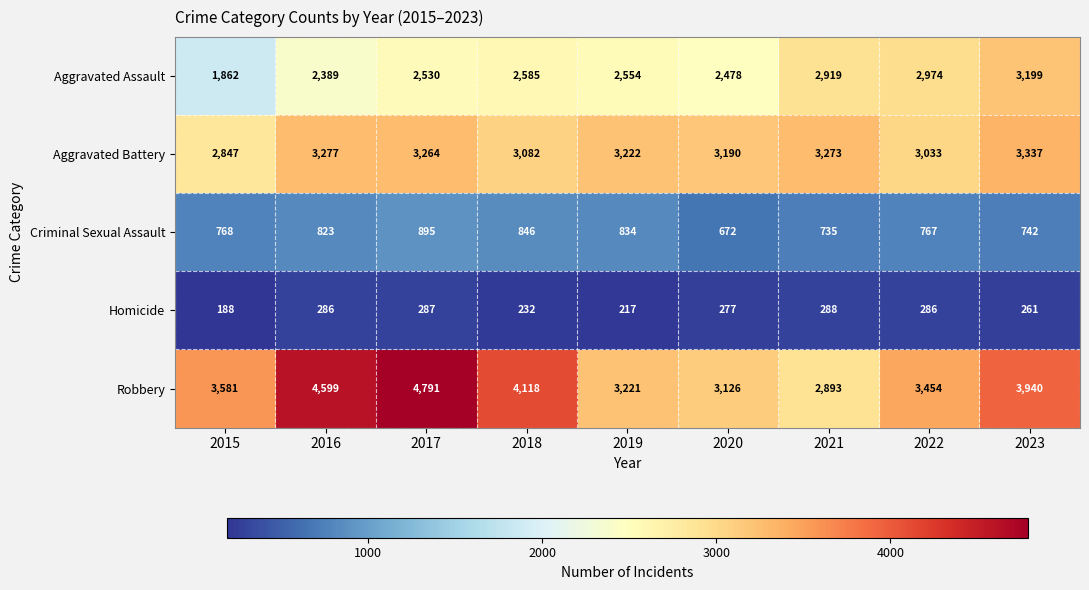

List the series in order of their overall mean, highest first.

Robbery, Aggravated Battery, Aggravated Assault, Criminal Sexual Assault, Homicide